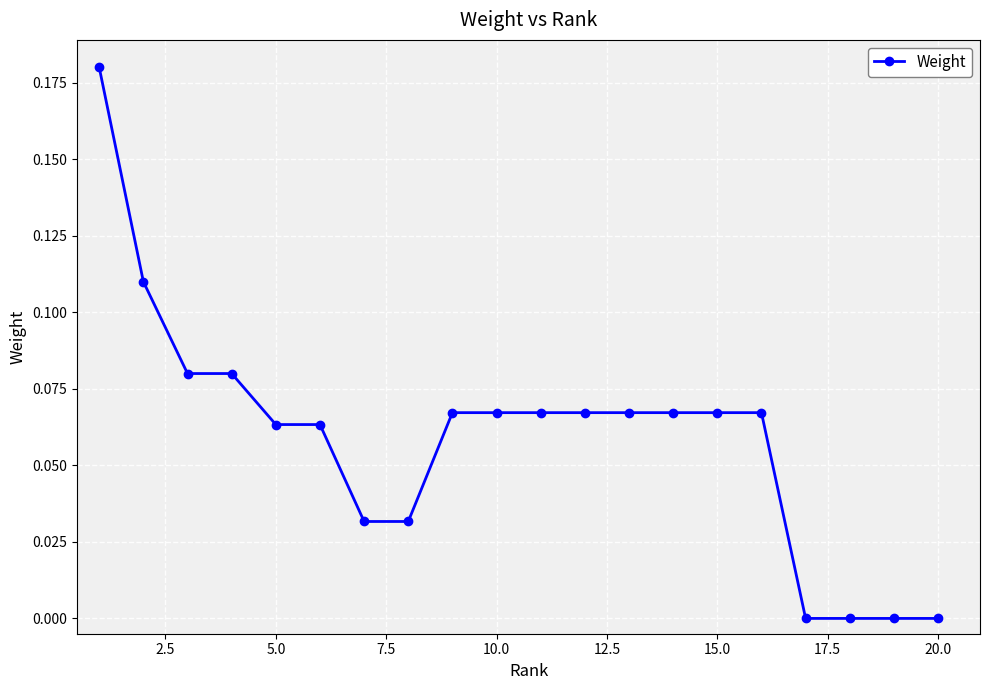

What is the sum of all values?

1.2